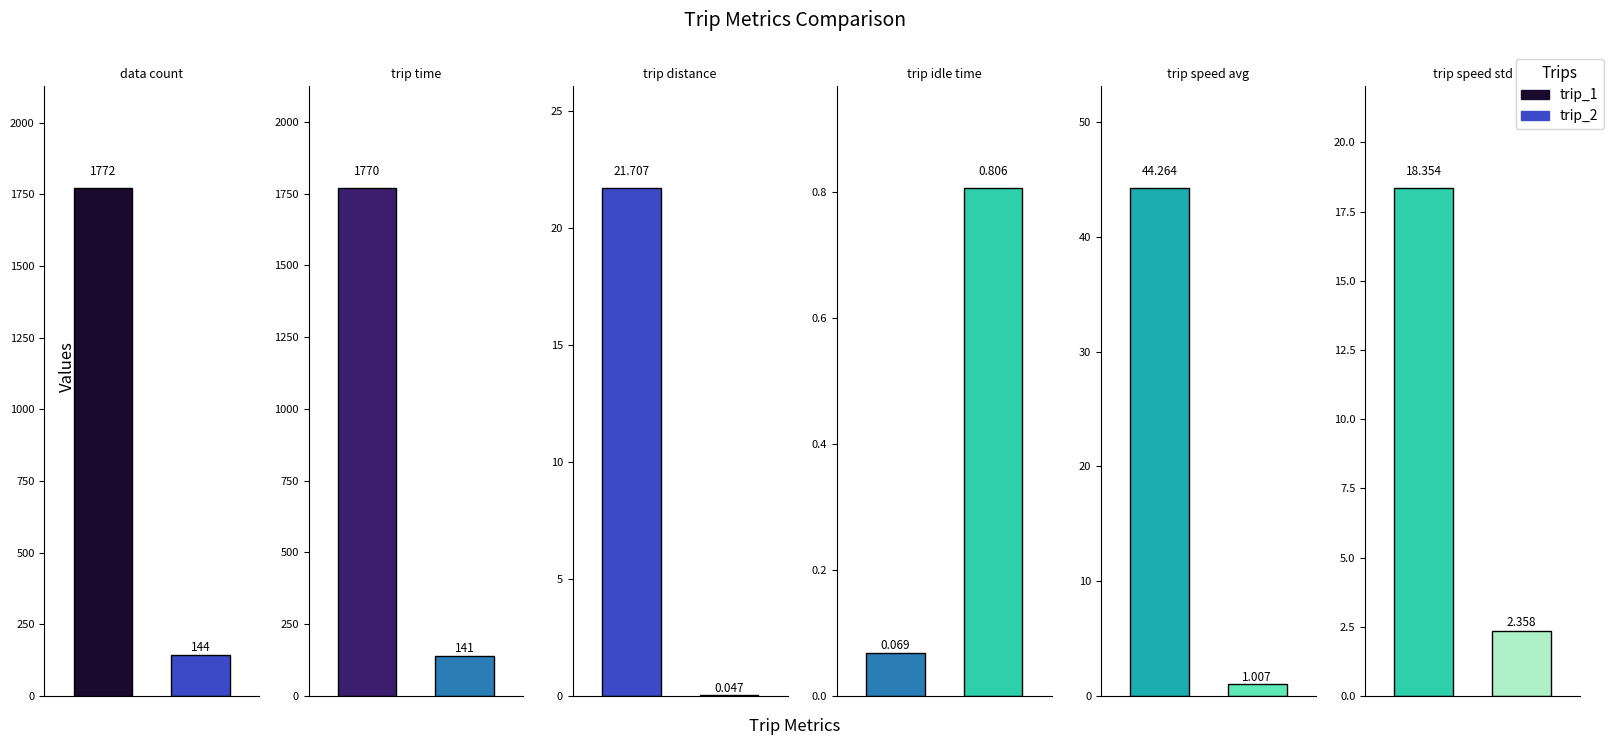

At which label does trip_speed_avg reach its minimum?

trip_2